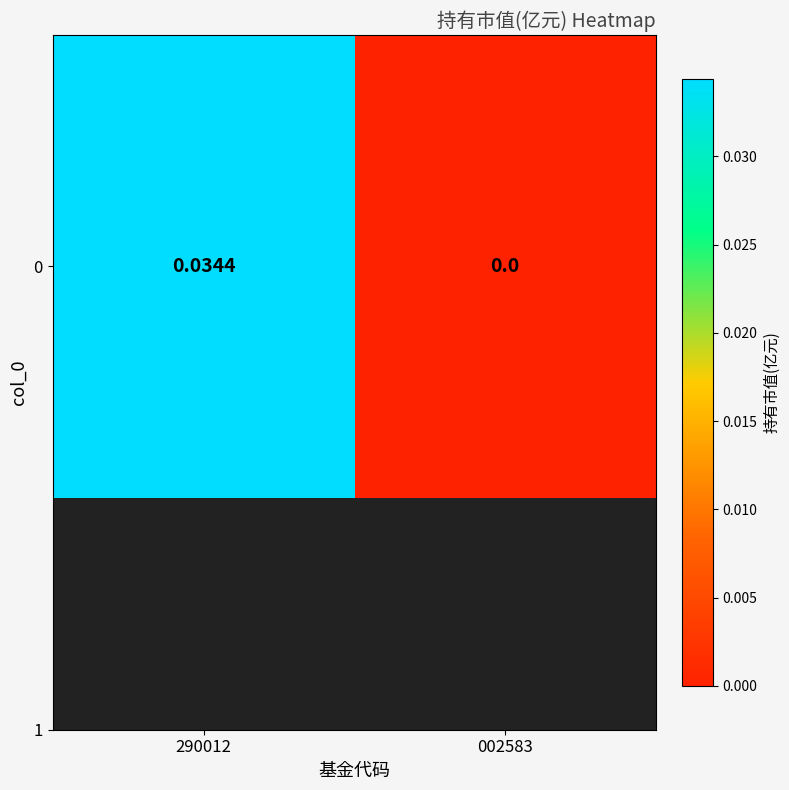

Rank the categories by value from highest to lowest.

290012, 002583